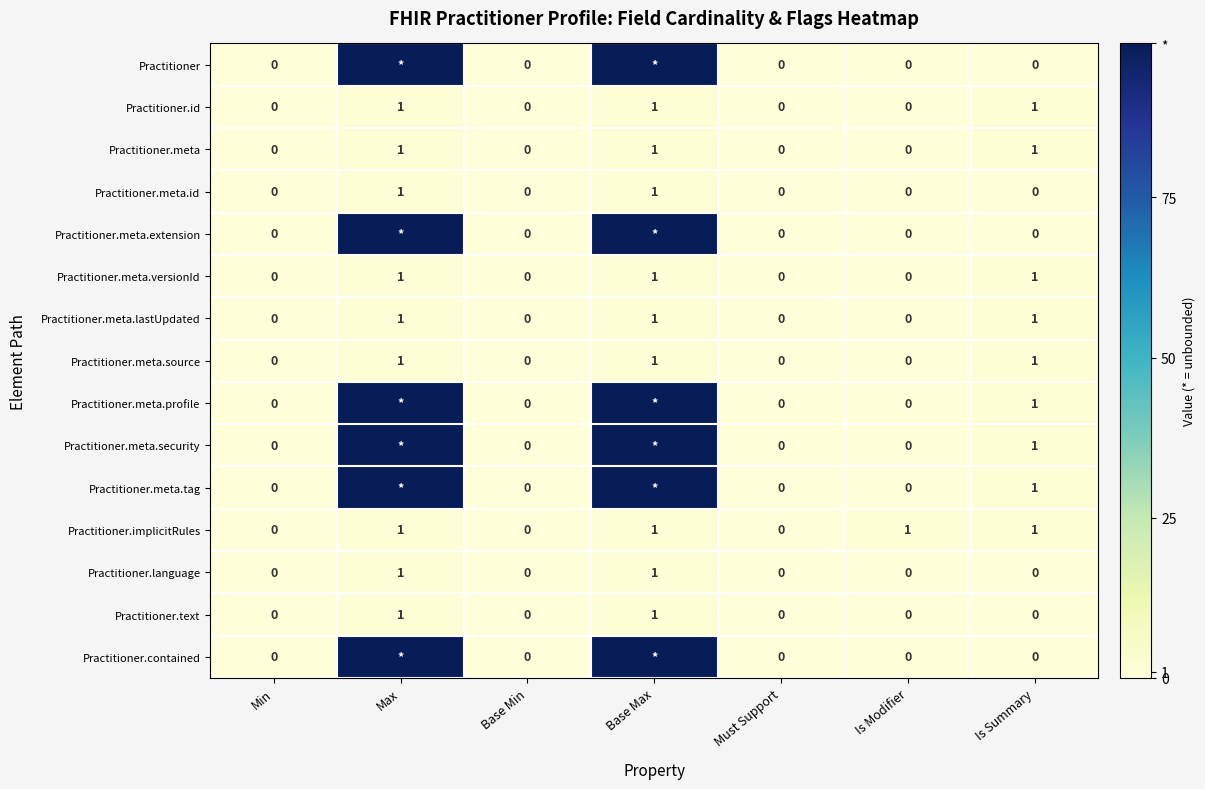

What is the sum of all Practitioner.meta.lastUpdated values?

3